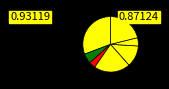

Rank the categories by value from lowest to highest.

Diode_SMD, Inductor_SMD, LED_SMD, Resistor_SMD, Connector, Other, Capacitor_SMD